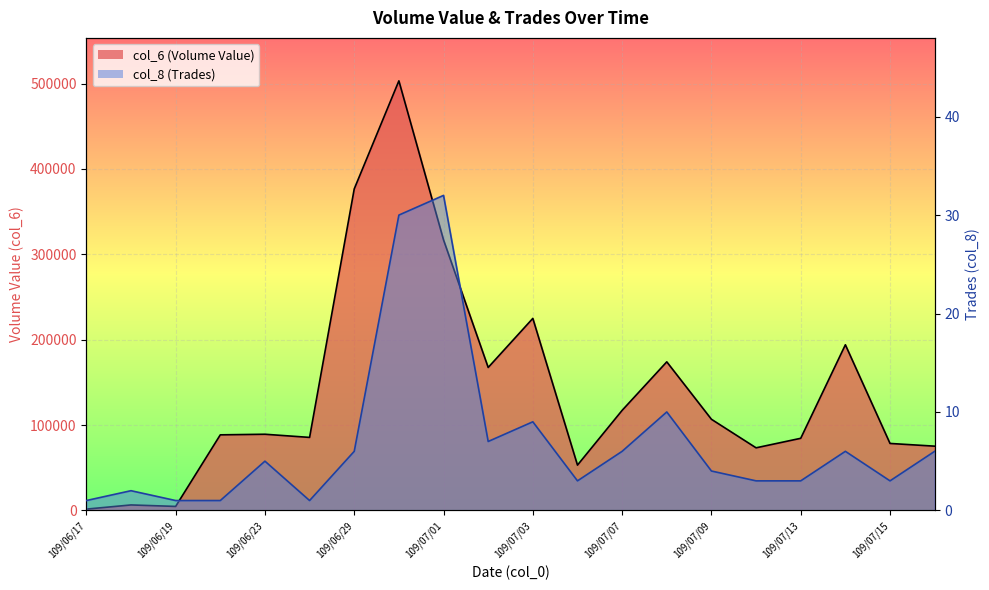

Reading left to right, transcribe all the data shown in this chart.

col_6: 109/06/17=1490	109/06/18=6380	109/06/19=4650	109/06/22=88500	109/06/23=89200	109/06/24=85500	109/06/29=376630	109/06/30=503220	109/07/01=316870	109/07/02=167440	109/07/03=224930	109/07/06=53040	109/07/07=117190	109/07/08=174030	109/07/09=106750	109/07/10=73300	109/07/13=84450	109/07/14=194020	109/07/15=78420	109/07/16=75240
col_8: 109/06/17=1	109/06/18=2	109/06/19=1	109/06/22=1	109/06/23=5	109/06/24=1	109/06/29=6	109/06/30=30	109/07/01=32	109/07/02=7	109/07/03=9	109/07/06=3	109/07/07=6	109/07/08=10	109/07/09=4	109/07/10=3	109/07/13=3	109/07/14=6	109/07/15=3	109/07/16=6